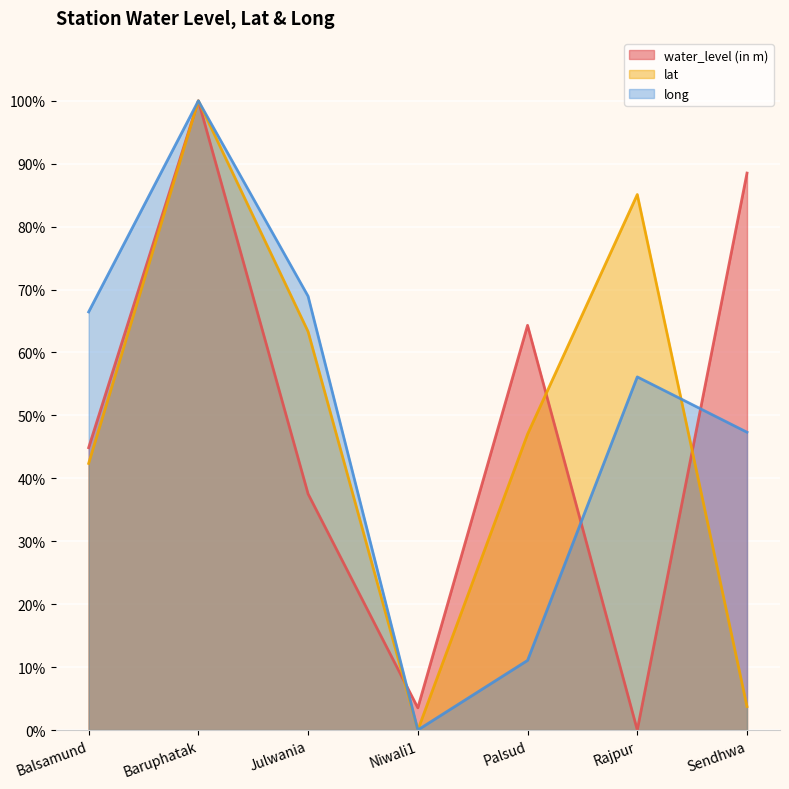

Is it true that lat equals 161.5 at Baruphatak?

False